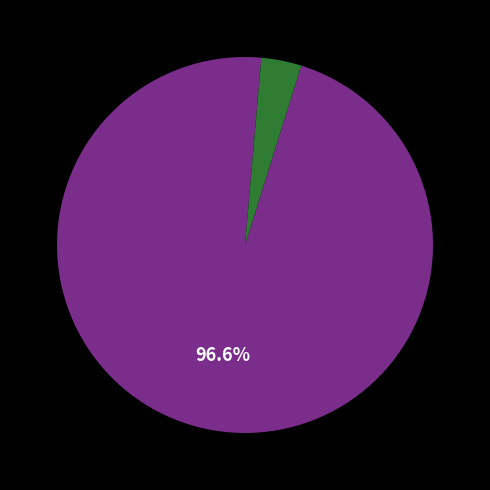

Is there any slice that represents more than half of the pie?

Yes